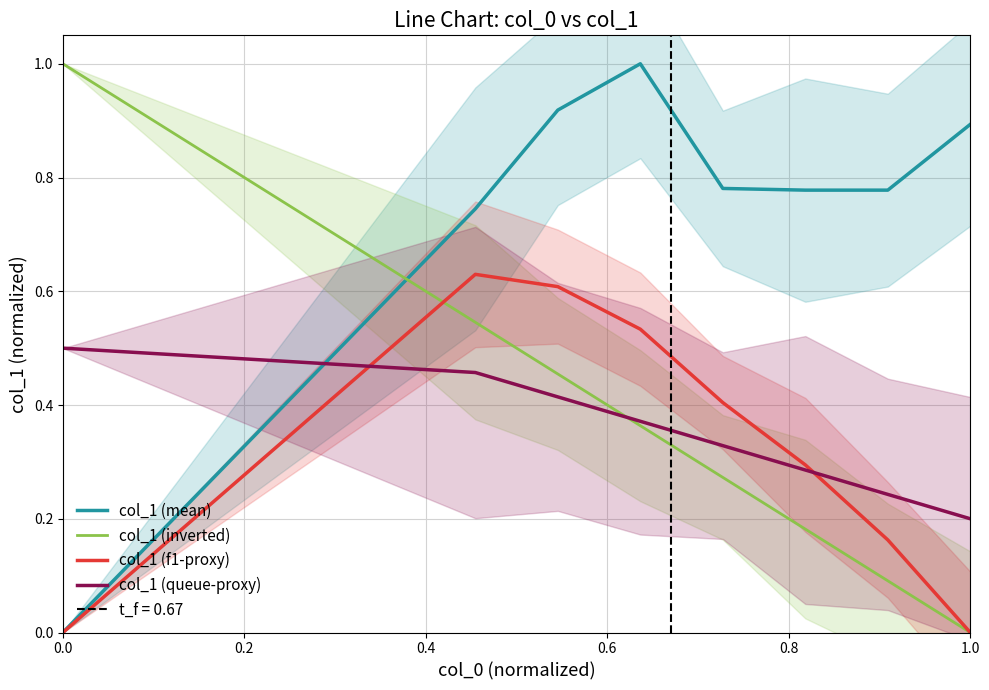

The value of col_1 (inverted) at 0.6 is 0.1. True or false?

False